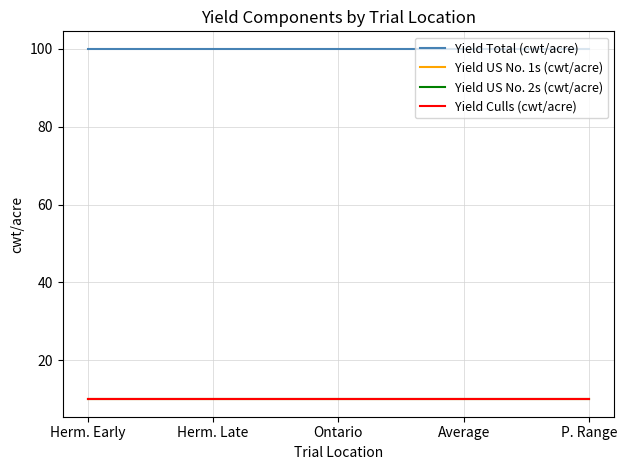

True or false: Yield US No. 2s (cwt/acre) and Yield US No. 1s (cwt/acre) intersect in this chart.

False